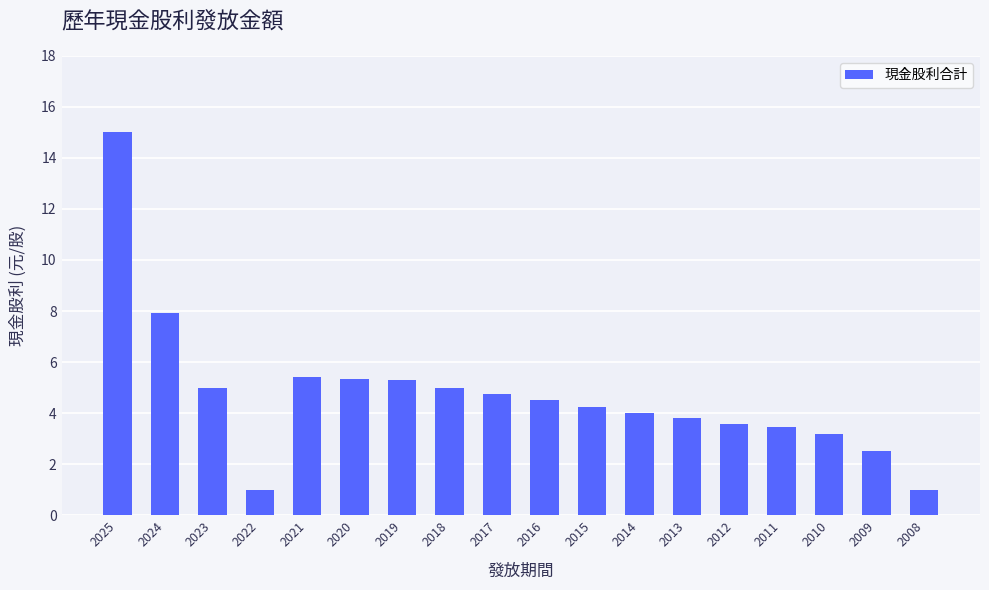

What is the value of the 17th bar from the left?

2.5